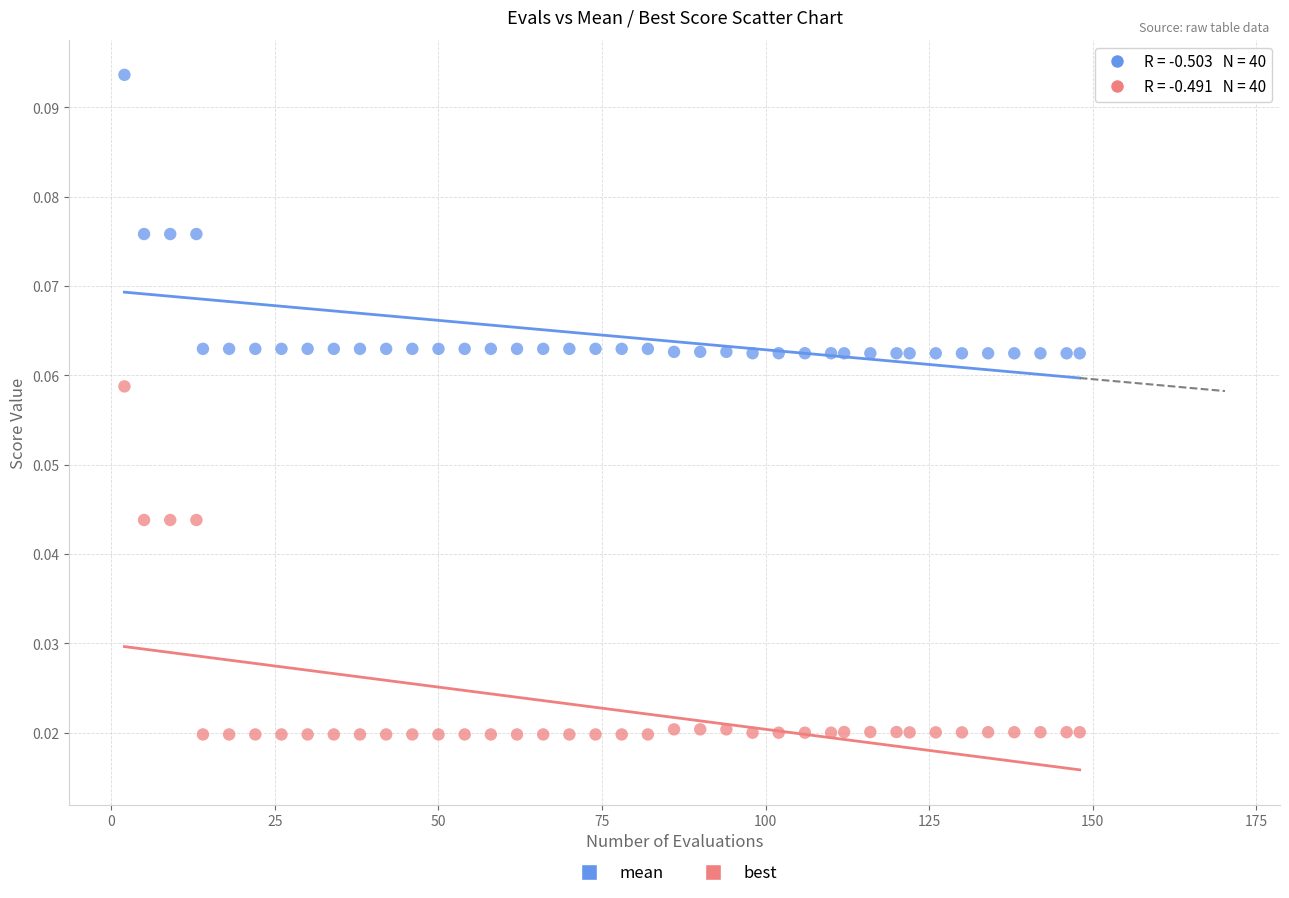

Which series reaches the minimum Y coordinate?

best